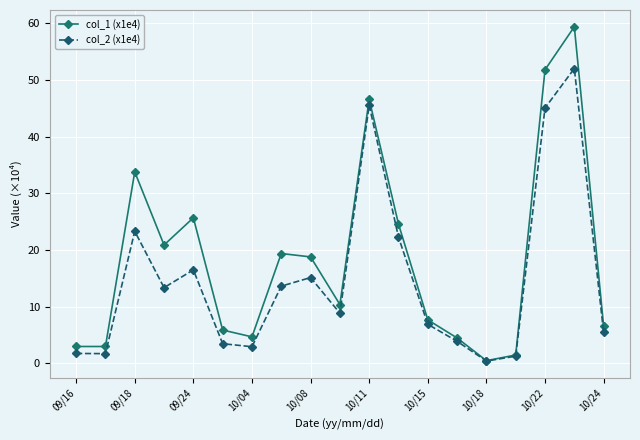

At how many categories does at least one series exceed 43?

3